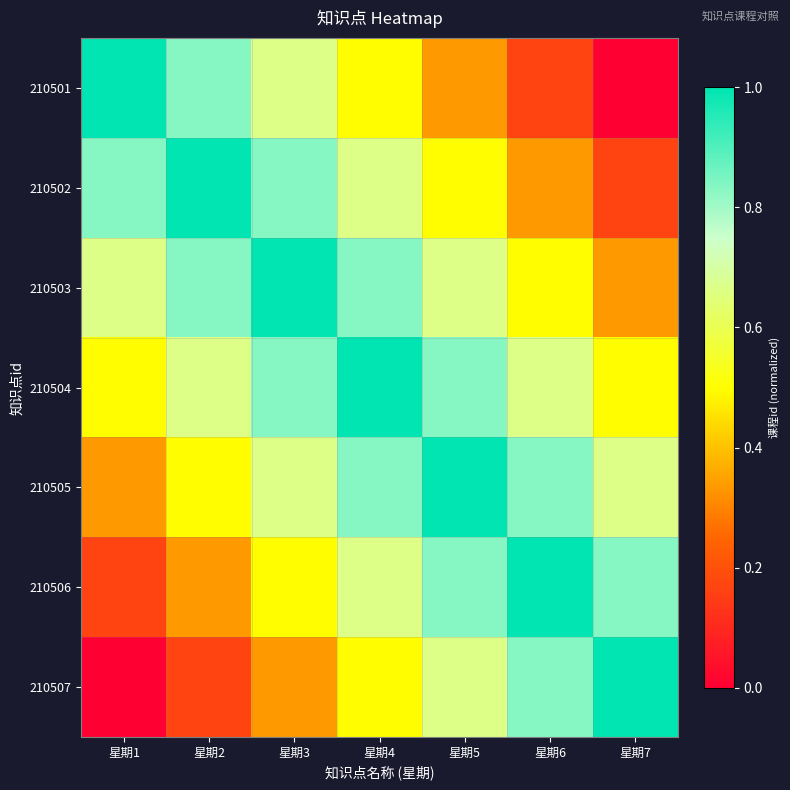

Rank the series at 星期4 from highest to lowest value.

210504, 210503, 210505, 210502, 210506, 210501, 210507